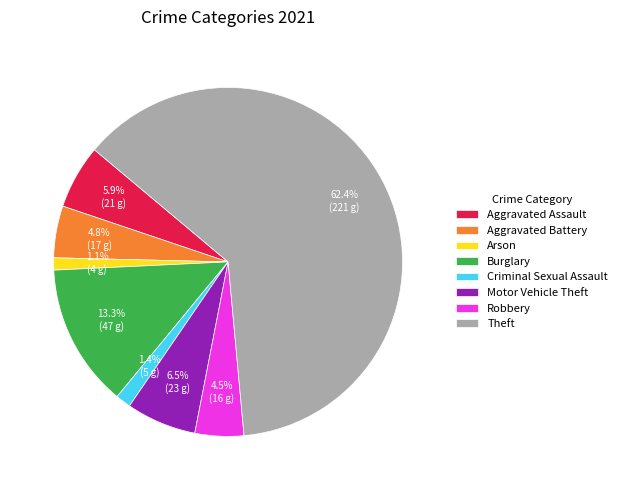

What is the ratio of the value at Motor Vehicle Theft to the value at Burglary?

0.5